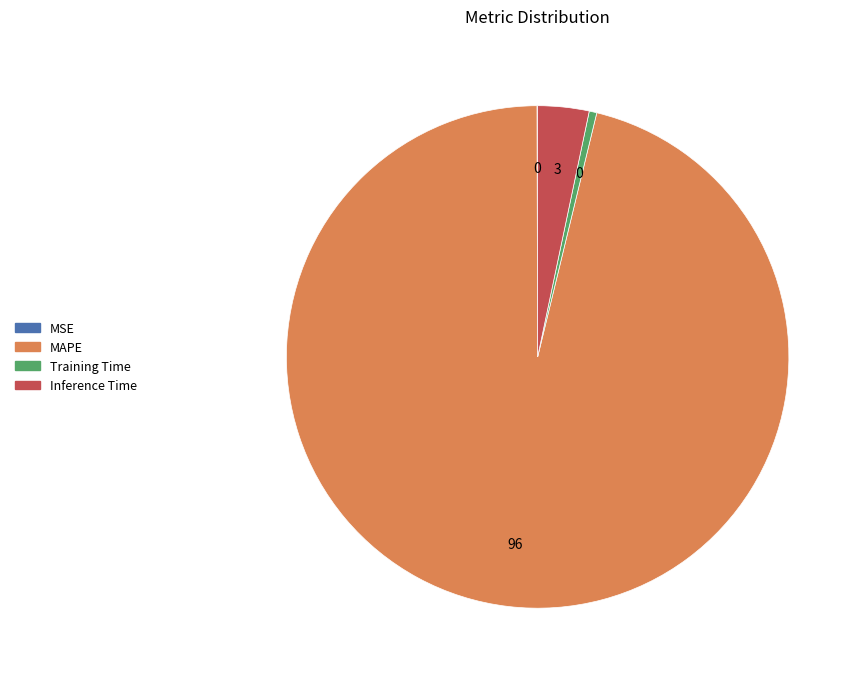

Which slice represents more than half of the pie?

MAPE